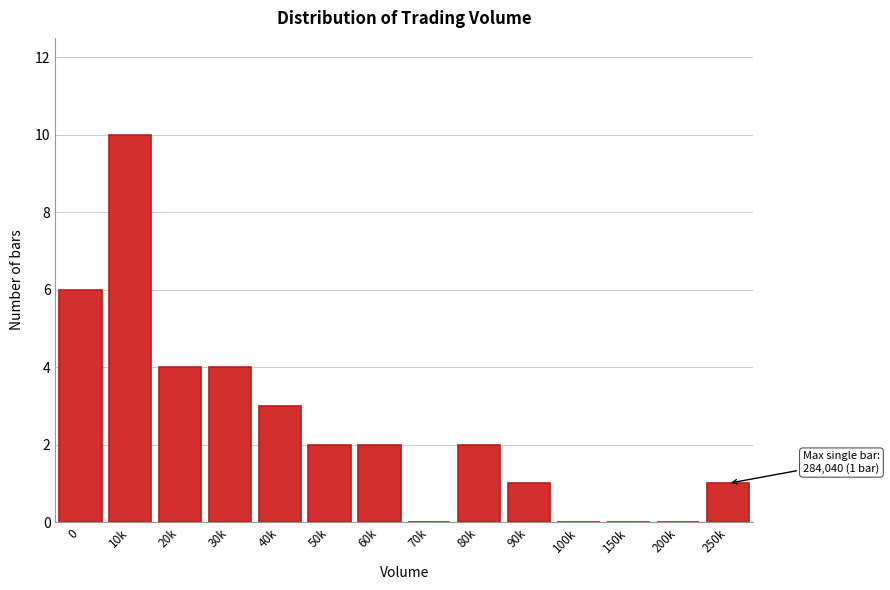

Reading right to left, transcribe all the data shown in this chart.

250k=1	200k=0	150k=0	100k=0	90k=1	80k=2	70k=0	60k=2	50k=2	40k=3	30k=4	20k=4	10k=10	0=6